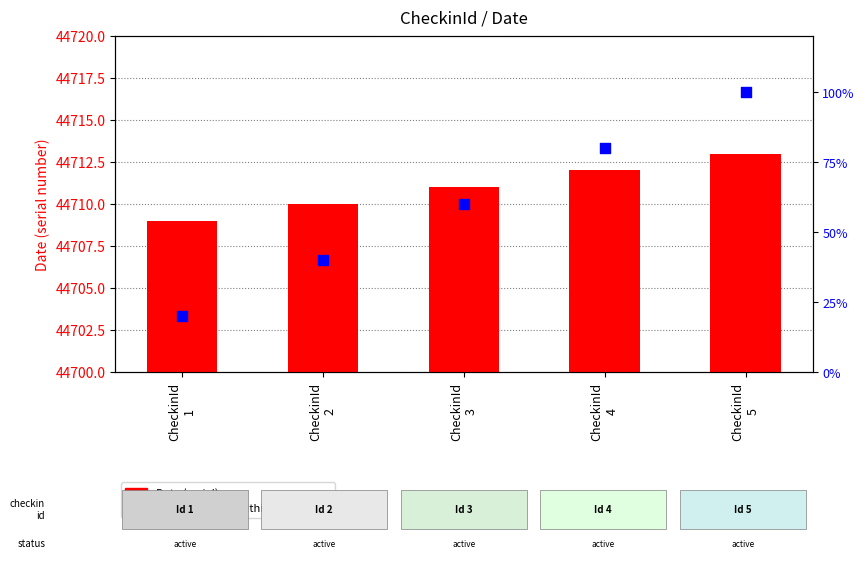

At how many categories does at least one series exceed 24037?

5